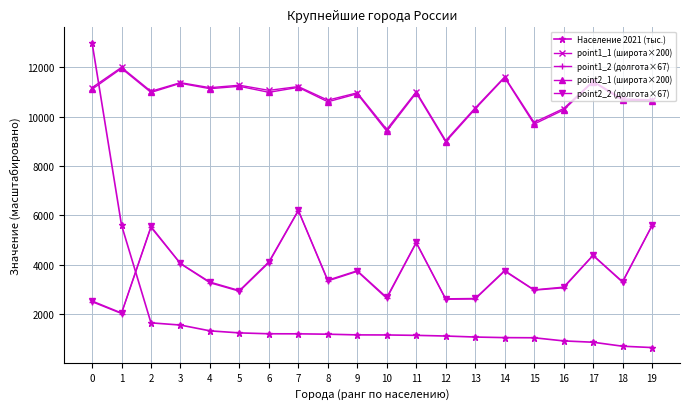

True or false: point1_1 (широта×200) and point2_1 (широта×200) cross at least once.

False